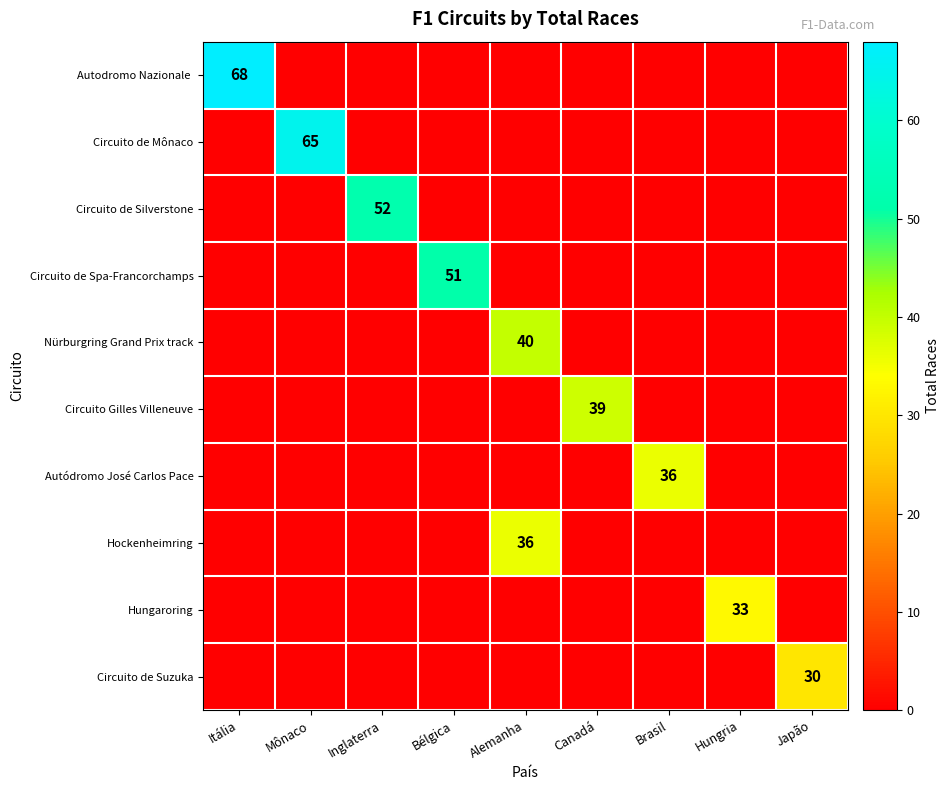

Which series has the largest total across all categories?

row_0